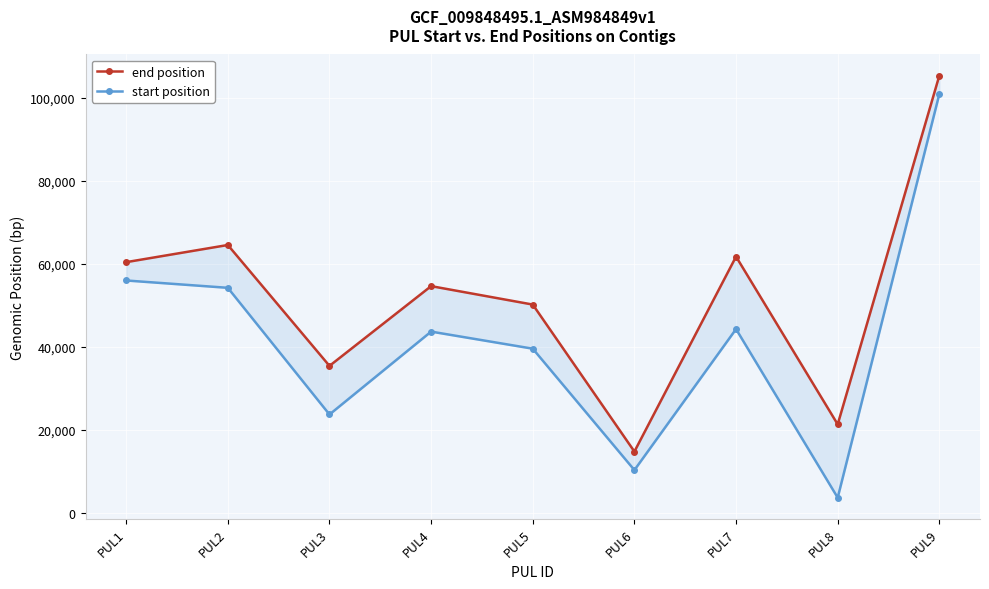

What is the total value across all series at PUL4?

98212